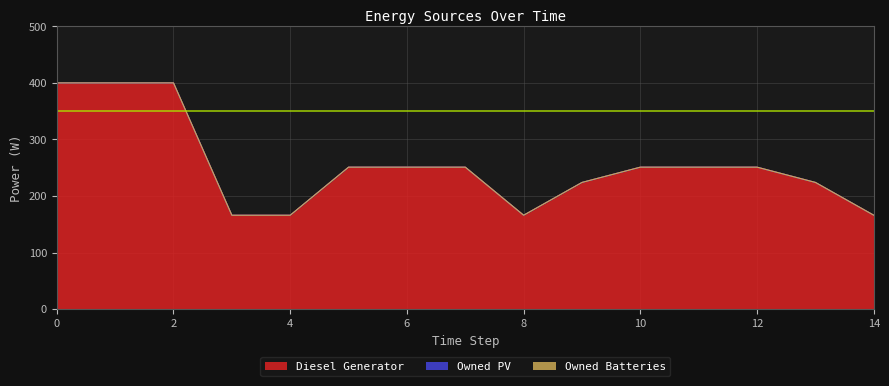

Reading left to right, extract all data points from this chart.

Diesel Generator: 400	400	400	166	166	251	251	251	166	224	251	251	251	224	166
Owned PV: 0	0	0	0	0	0	0	0	0	0	0	0	0	0	0
Owned Batteries: 0	0	0	0	0	0	0	0	0	0	0	0	0	0	0